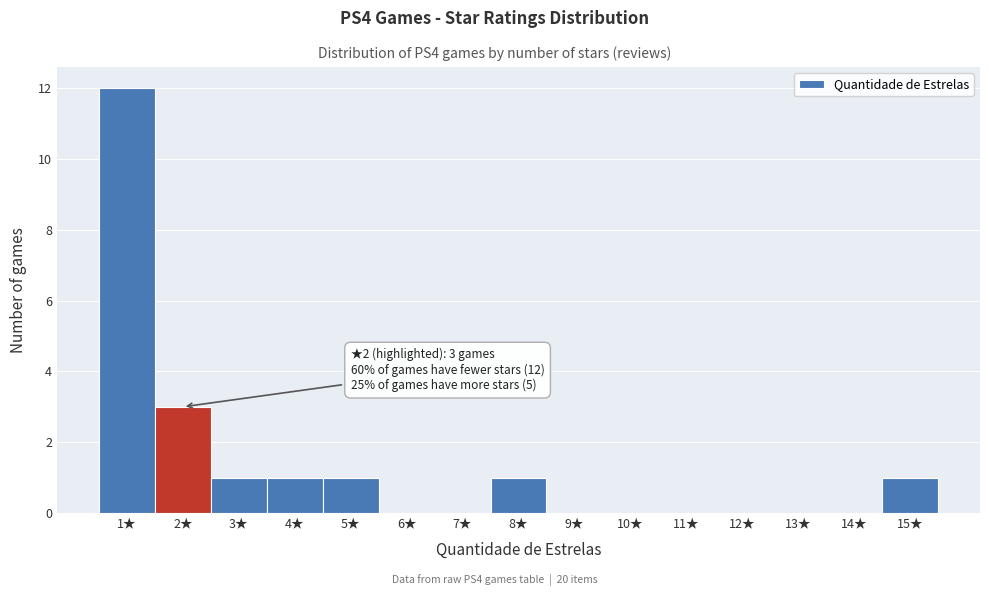

Over which range of the x-axis is the bar tallest?

0.5 to 1.5